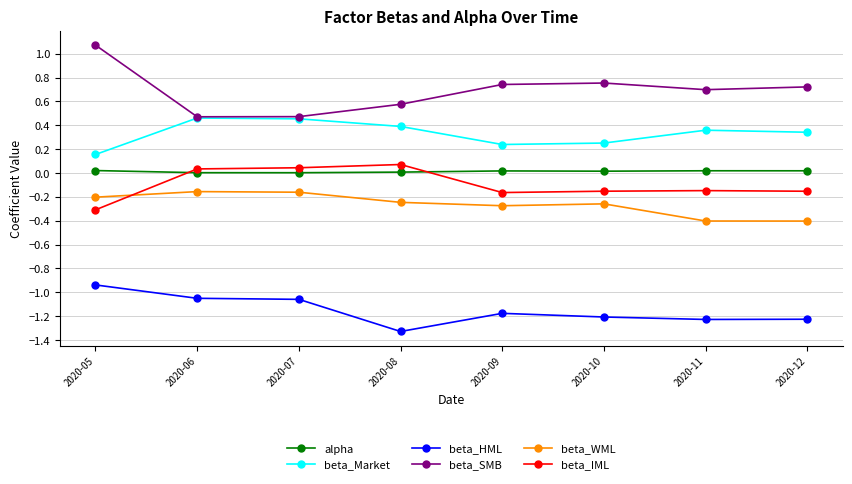

Which series has the widest spread of values?

beta_SMB